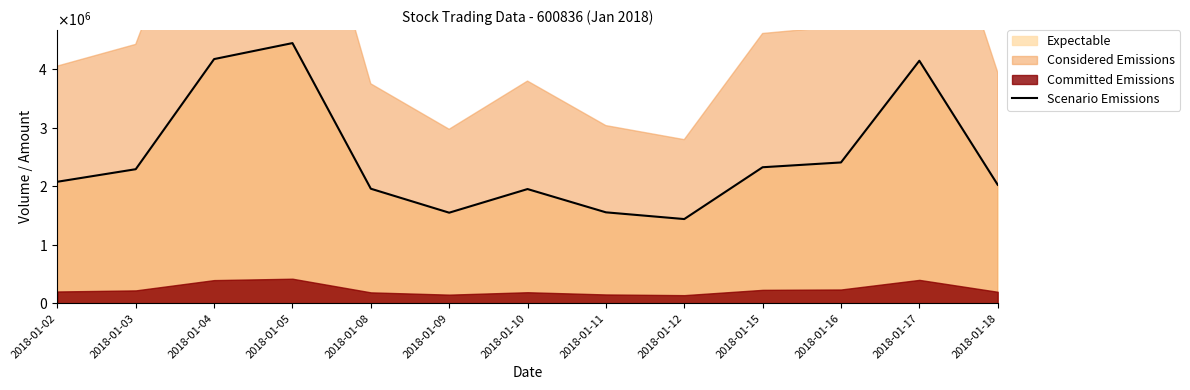

True or false: there are more than 1 points higher than both neighbors.

True